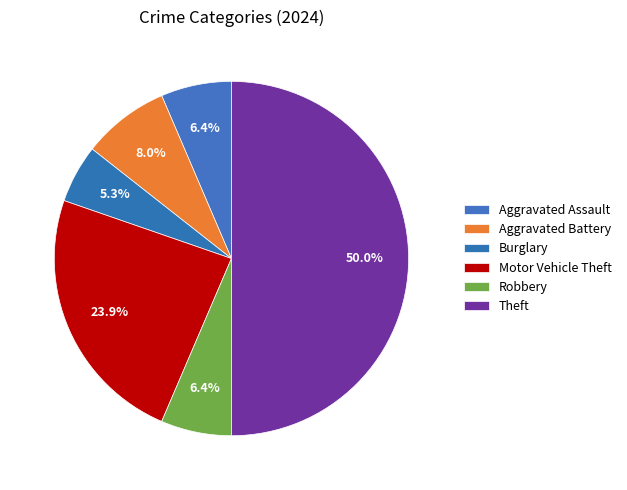

How many segments does this pie chart have?

6